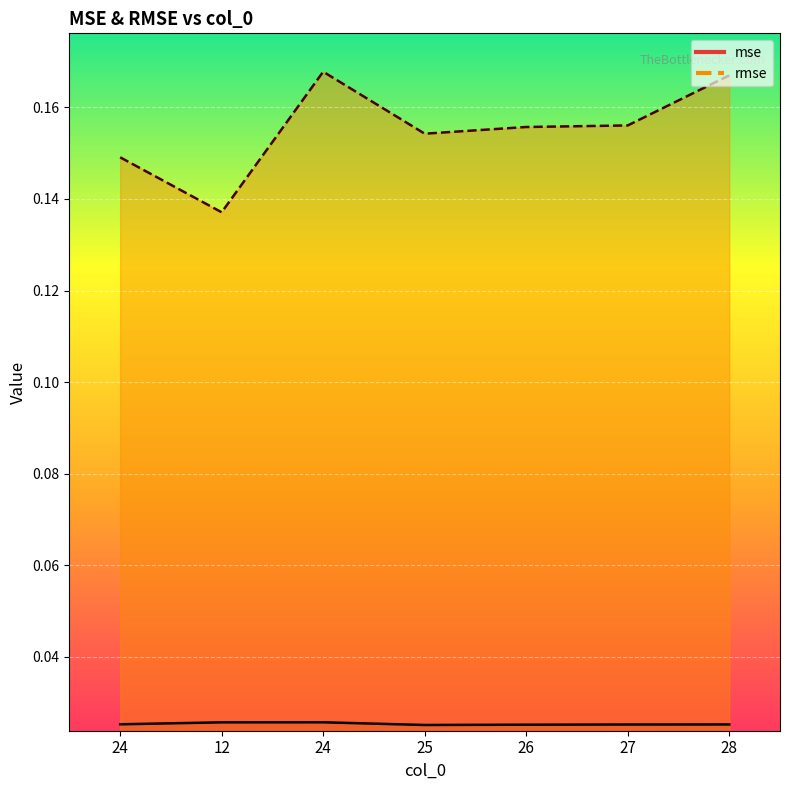

True or false: mse and rmse intersect in this chart.

False